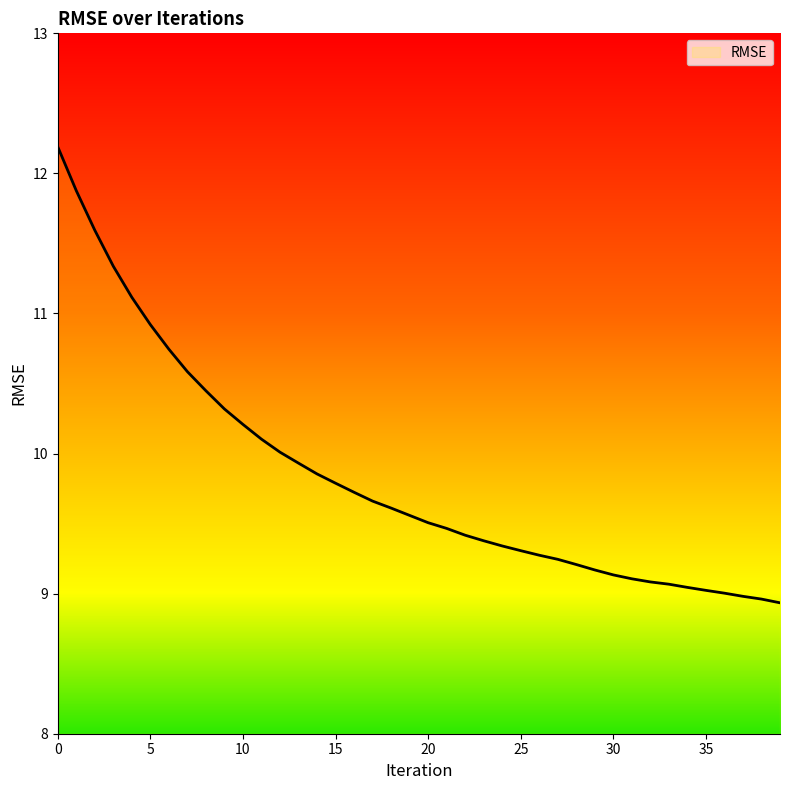

What is the minimum value shown in the chart?

8.9